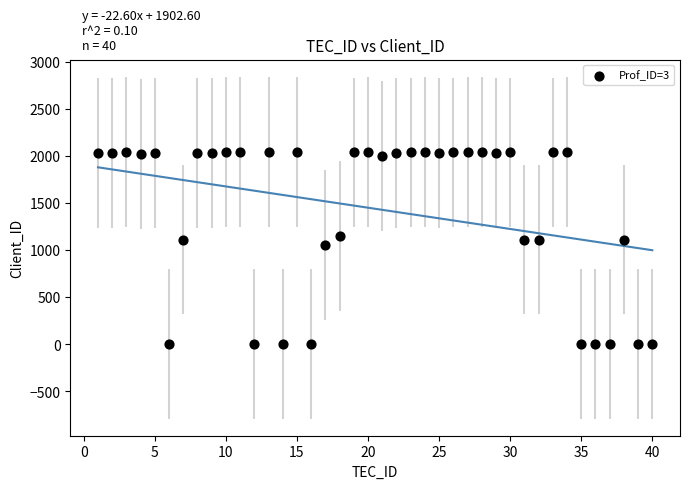

What is the range of Y values (max minus min)?

2041